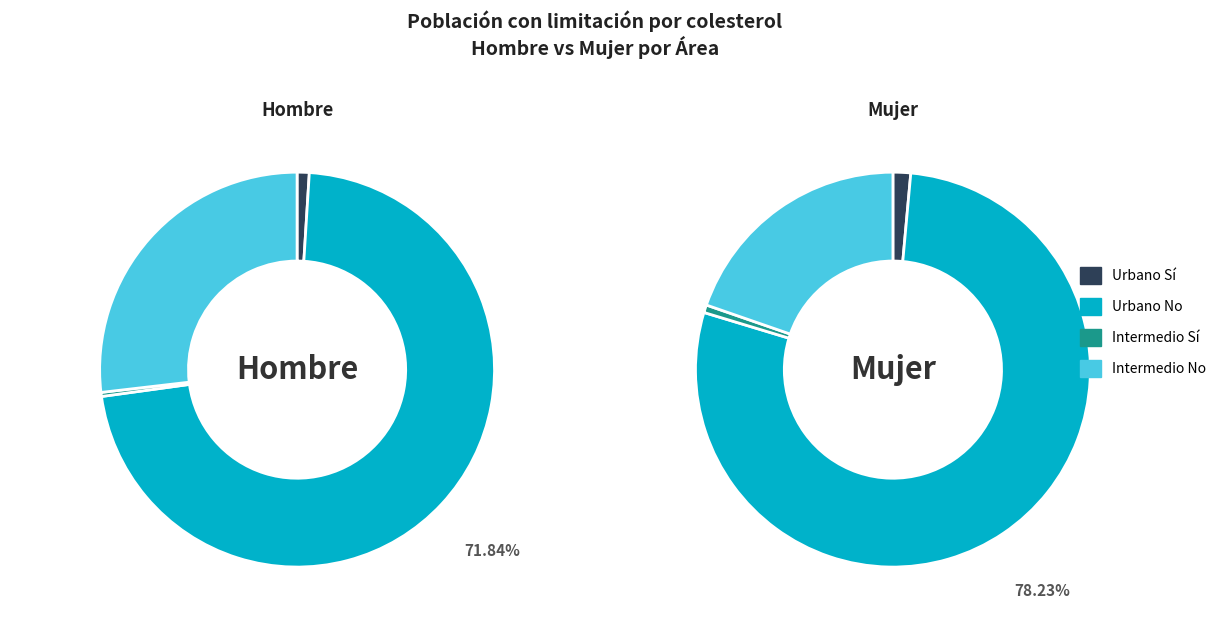

Which has a higher value, Urbano or Intermedio?

Urbano